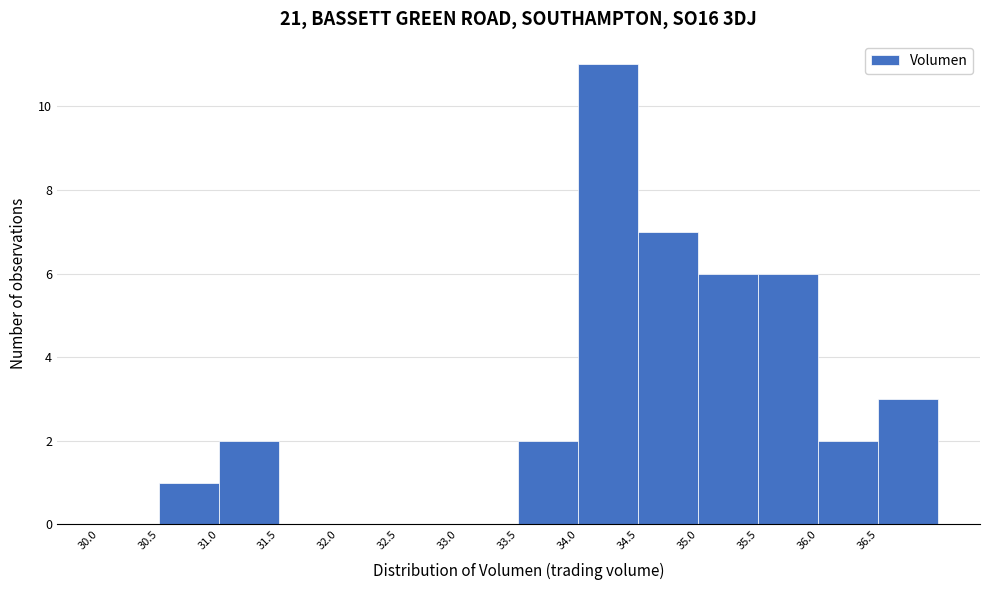

Reading left to right, list every bar in this chart as the range it spans on the x-axis followed by its height. The values are not printed on the chart, so give them approximately, as read against the axis.

30.0 to 30.5: 0
30.5 to 31.0: 1
31.0 to 31.5: 2
31.5 to 32.0: 0
32.0 to 32.5: 0
32.5 to 33.0: 0
33.0 to 33.5: 0
33.5 to 34.0: 2
34.0 to 34.5: 11
34.5 to 35.0: 7
35.0 to 35.5: 6
35.5 to 36.0: 6
36.0 to 36.5: 2
36.5 to 37.0: 3